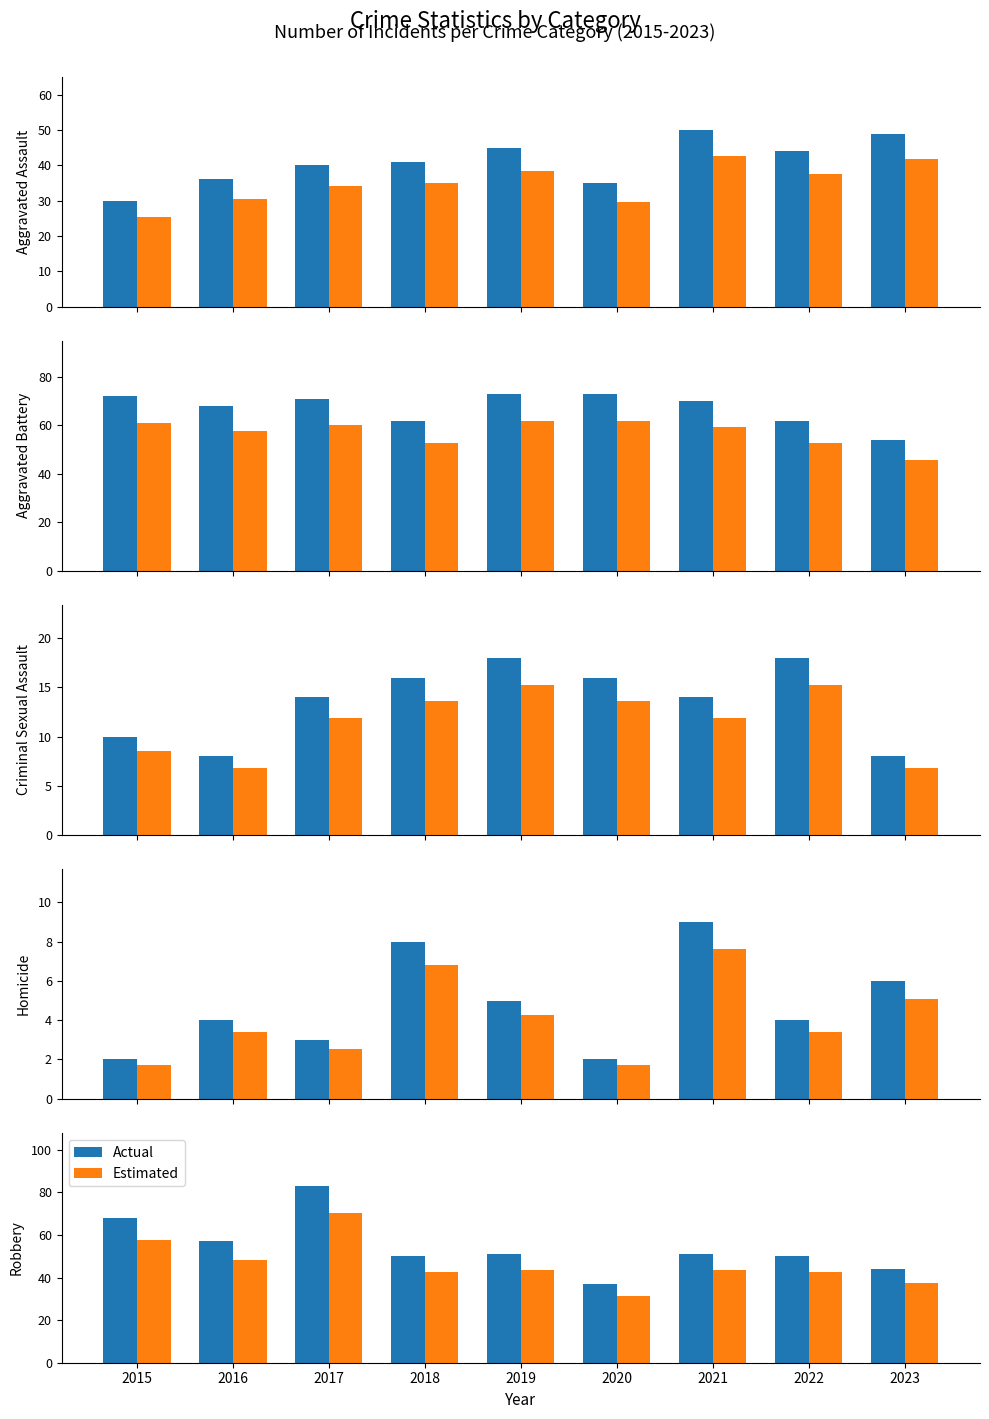

Which has a higher value, 2019 or 2017?

2017